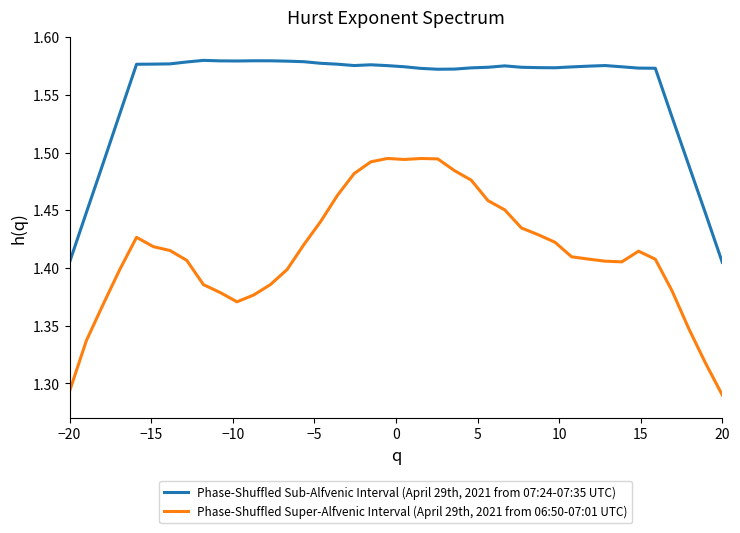

Which series has the widest spread of values?

Phase-Shuffled Super-Alfvenic Interval (April 29th, 2021 from 06:50-07:01 UTC)